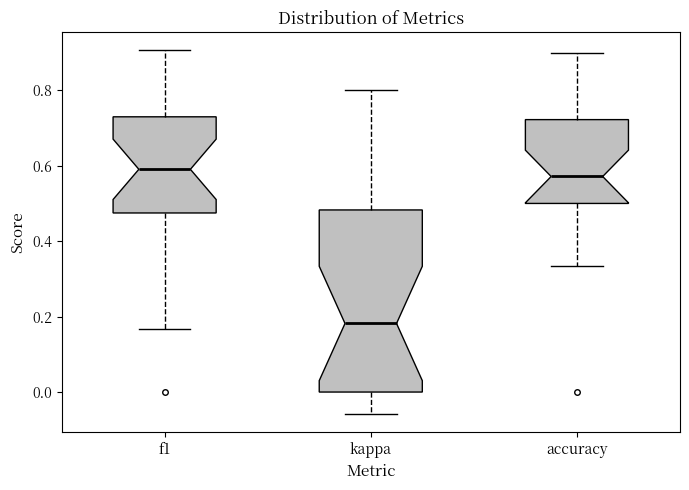

Comparing the boxes themselves (not the whiskers), which one is the tallest?

kappa